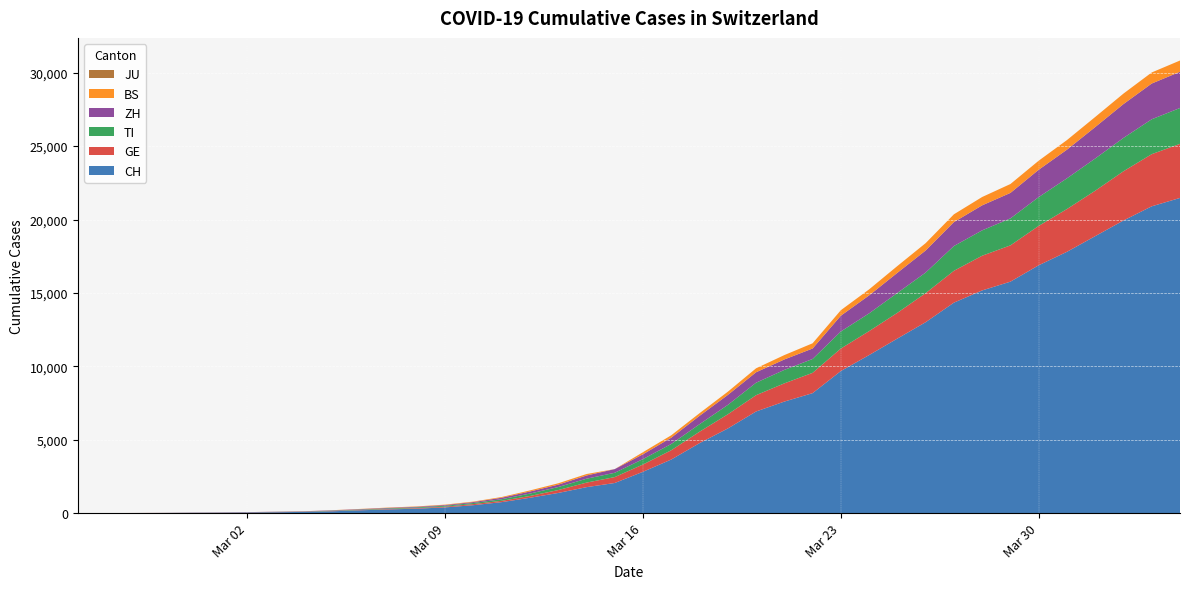

Reading left to right, extract all data points from this chart.

CH: 0	2	6	13	22	30	42	61	84	126	194	252	304	391	542	749	1046	1374	1769	2053	2818	3652	4768	5765	6924	7599	8173	9680	10767	11891	13005	14338	15170	15768	16884	17801	18868	19934	20900	21470
GE: 0	1	1	4	7	10	11	14	14	17	21	32	40	50	75	91	123	197	310	403	497	633	778	967	1110	1241	1383	1532	1632	1755	1981	2169	2365	2472	2682	2914	3094	3354	3553	3685
TI: 0	1	1	1	2	2	4	8	13	25	28	41	49	61	75	108	163	206	265	293	368	426	511	638	849	916	945	1162	1209	1354	1401	1688	1727	1837	1962	2091	2195	2271	2377	2442
ZH: 0	0	2	2	6	7	11	14	16	24	30	35	41	50	63	102	141	164	219	251	327	430	569	680	712	712	712	1076	1224	1371	1503	1630	1704	1736	1862	1953	2142	2306	2434	2467
BS: 0	0	1	1	1	1	1	3	3	8	15	21	24	28	33	49	73	92	100	0	143	164	181	220	270	297	356	374	410	462	501	530	569	605	617	653	687	714	754	767
JU: 0	0	0	0	0	0	0	0	0	0	0	0	0	0	0	0	0	0	0	0	0	0	0	0	0	0	0	0	0	0	0	0	0	0	0	0	0	0	0	0